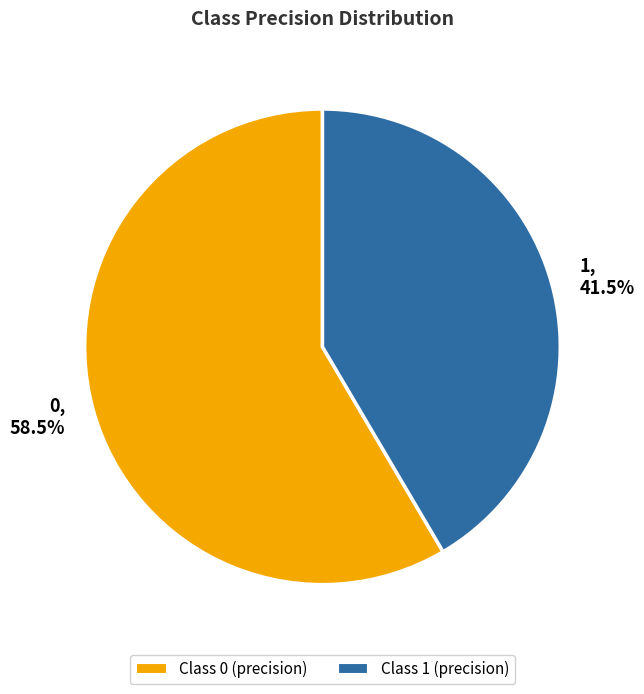

Combined, do 1, 41.5% and 0, 58.5% account for over 50%?

Yes